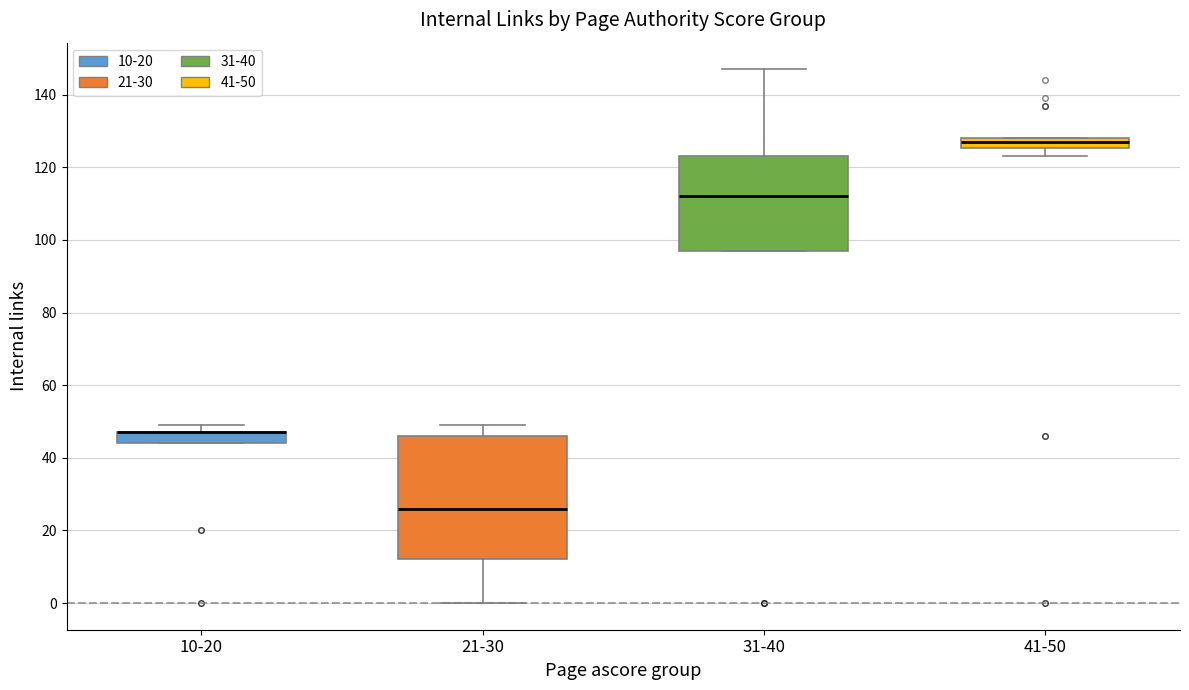

Which box is the tallest, from its lower edge to its upper edge?

21-30